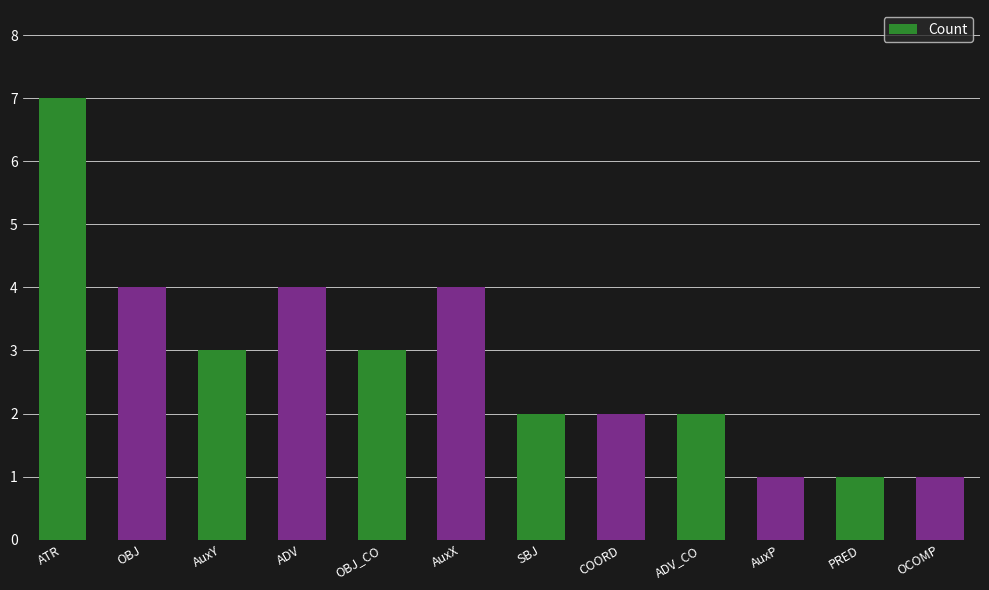

What is the maximum value shown in the chart?

7